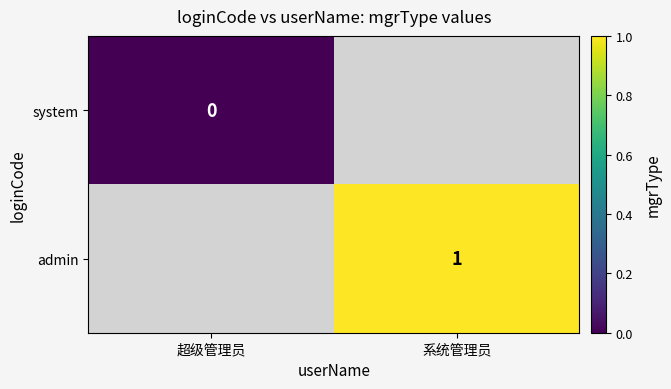

What is the spread (max minus min) of values at 系统管理员?

10000